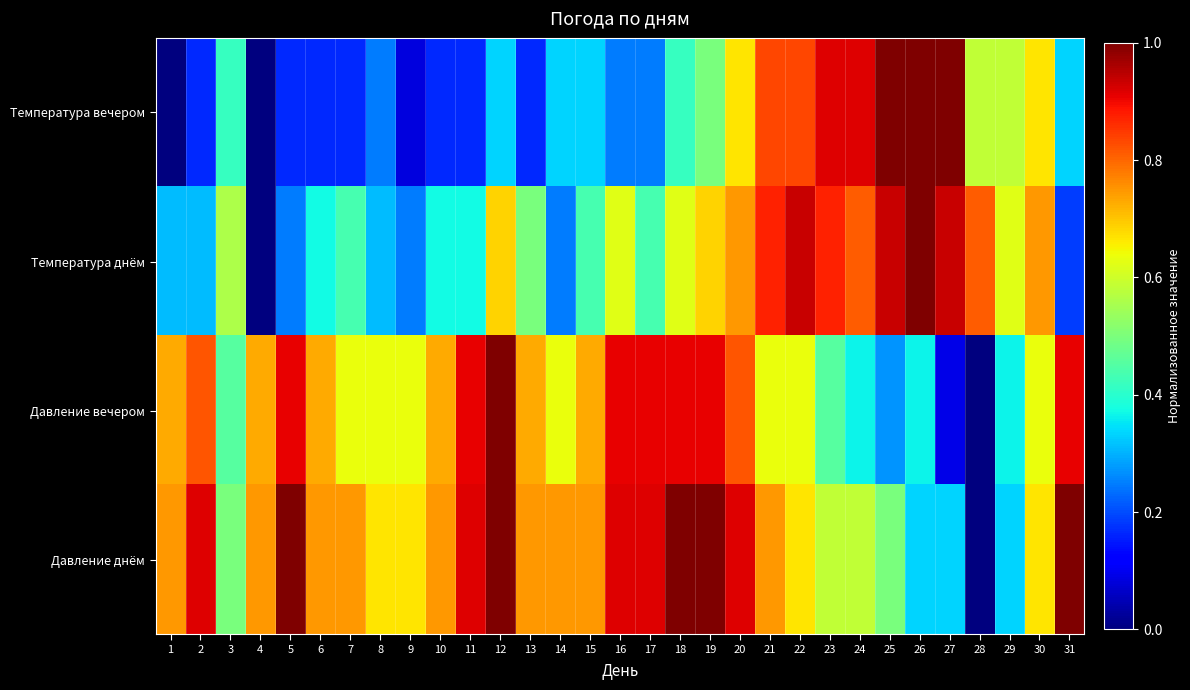

Rank the series by their maximum value, from highest to lowest.

Температура днём, Температура вечером, Давление днём, Давление вечером